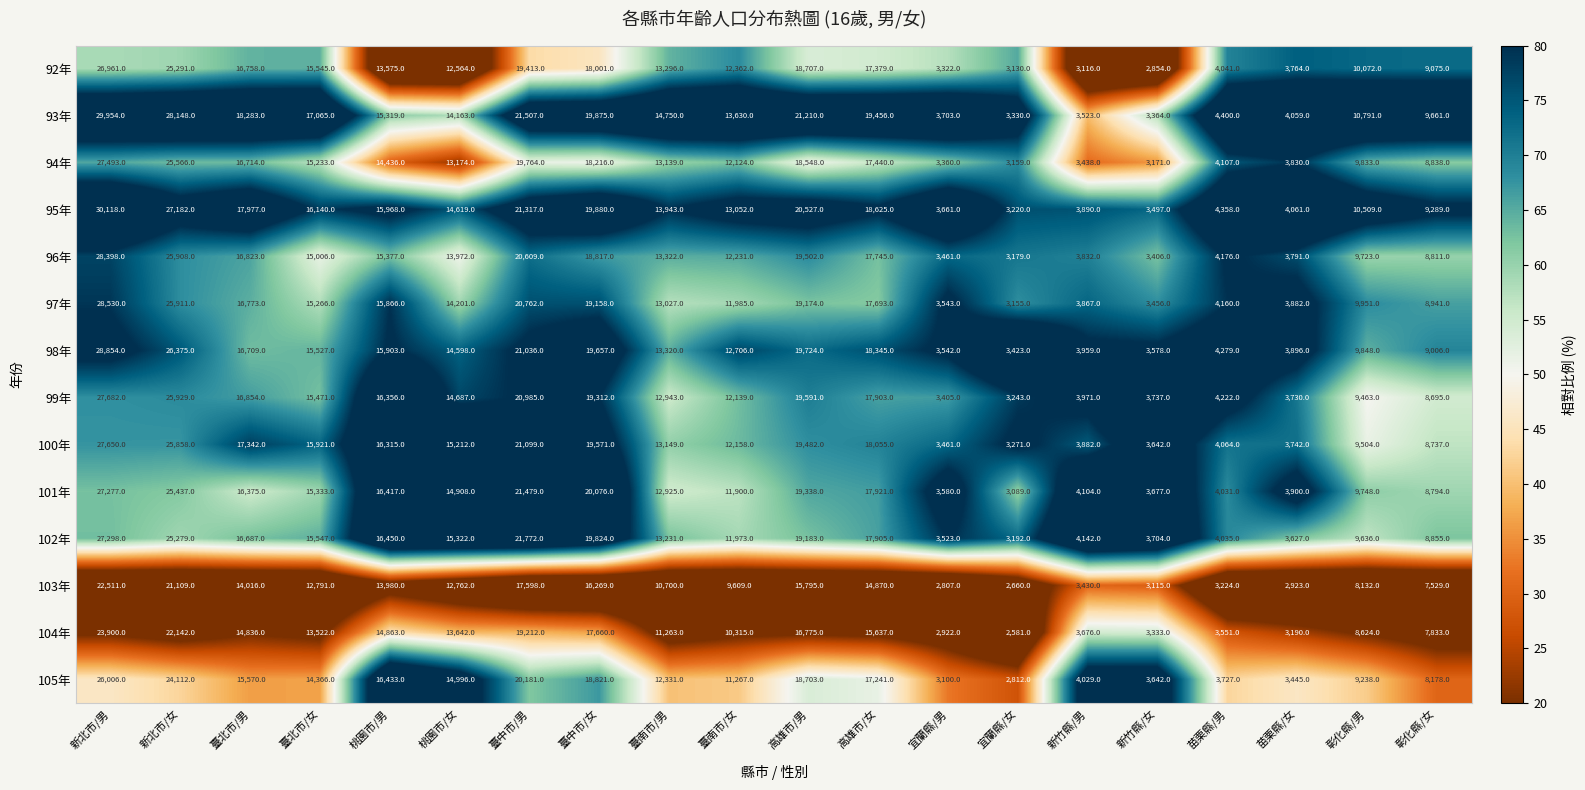

Is it true that 100年 equals 4064 at 苗栗縣/男?

True